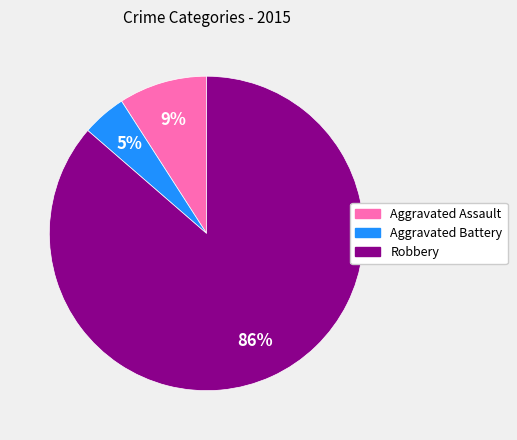

Rank the categories by value from highest to lowest.

Robbery, Aggravated Assault, Aggravated Battery